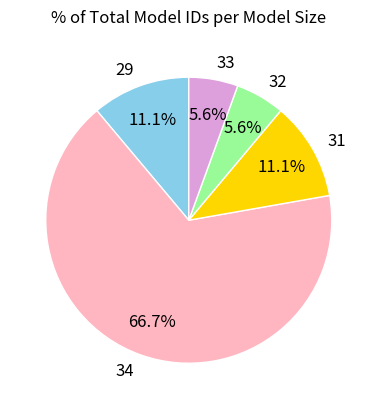

Which category has the biggest portion of the pie?

34